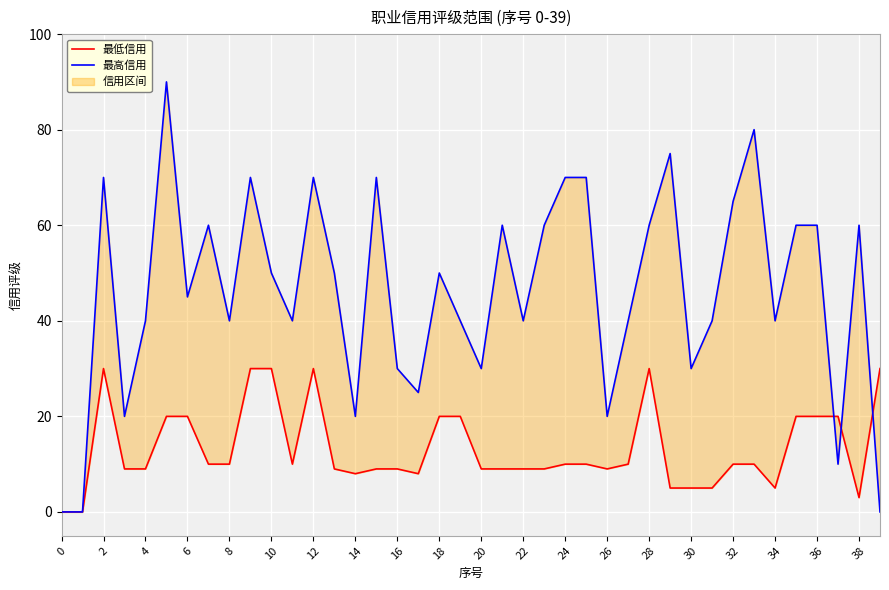

Where do 最高信用 and 最低信用 first cross each other?

36 and 37